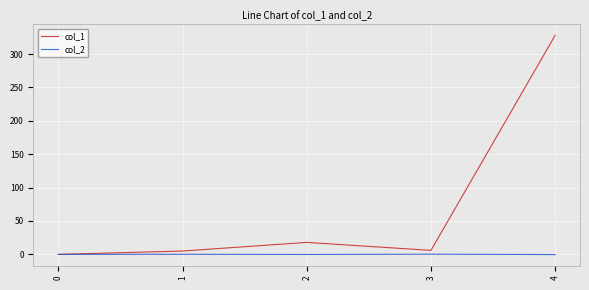

Rank the series by their maximum value, from lowest to highest.

col_2, col_1